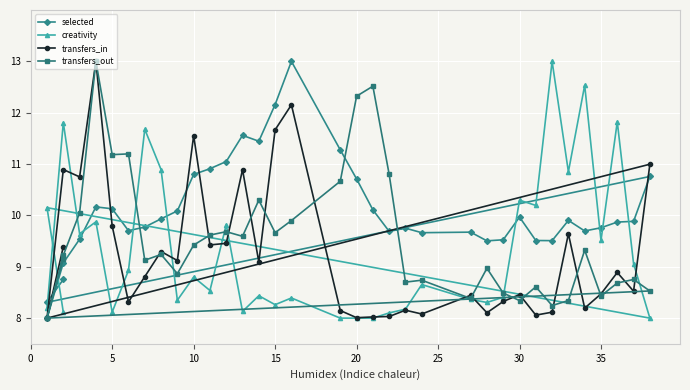

How many interior local valleys does the transfers_out series have?

11